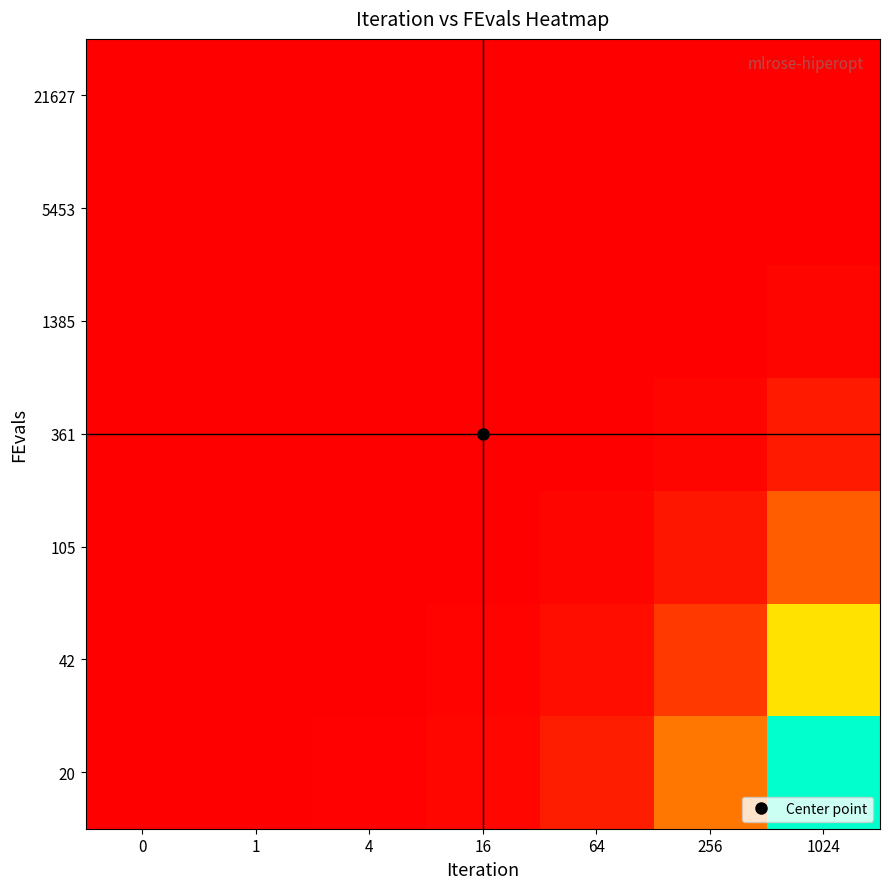

Reading right to left, transcribe all the data shown in this chart.

20: 1024=1029.9	256=259.7	64=66.0	16=17.2	4=5.0	1=2.0	0=1.0
42: 1024=503.0	256=126.8	64=32.2	16=8.4	4=2.4	1=1.0	0=0.5
105: 1024=204.0	256=51.4	64=13.1	16=3.4	4=1.0	1=0.4	0=0.2
361: 1024=59.7	256=15.1	64=3.8	16=1.0	4=0.3	1=0.1	0=0.1
1385: 1024=15.6	256=3.9	64=1.0	16=0.3	4=0.1	1=0.0	0=0.0
5453: 1024=4.0	256=1.0	64=0.3	16=0.1	4=0.0	1=0.0	0=0.0
21627: 1024=1.0	256=0.3	64=0.1	16=0.0	4=0.0	1=0.0	0=0.0